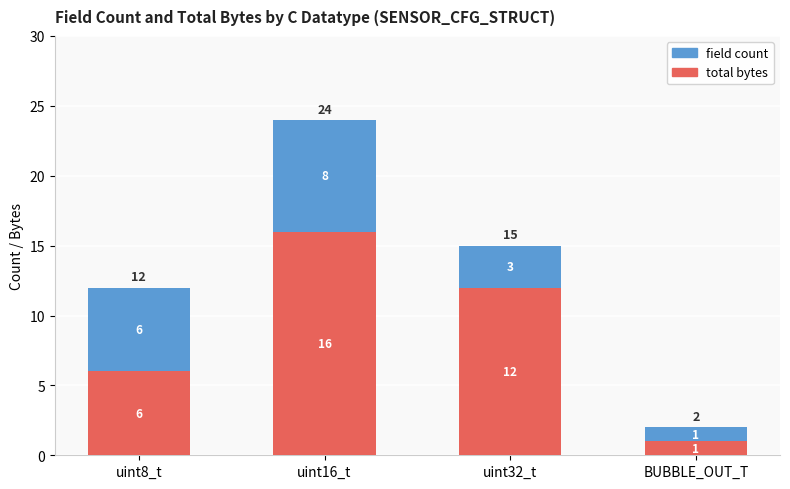

Where is total bytes nearest to the value 8?

uint8_t